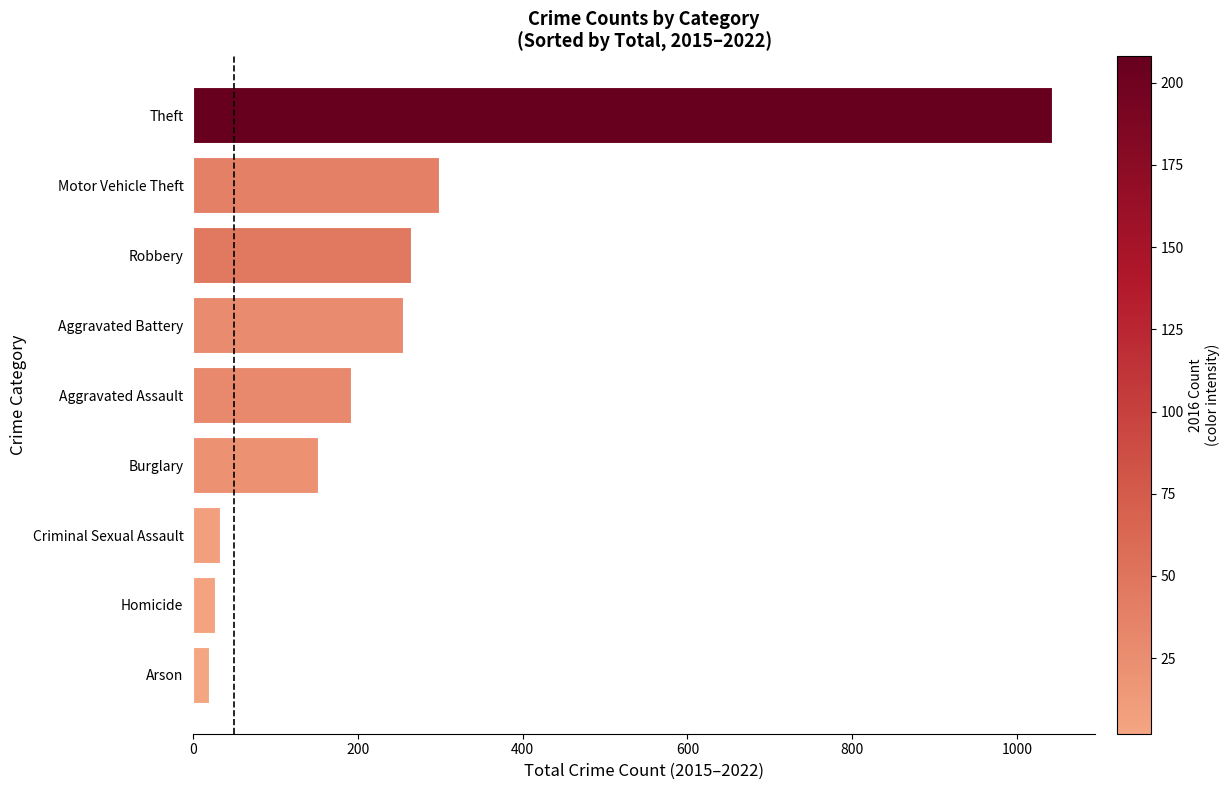

What is the average value?

254